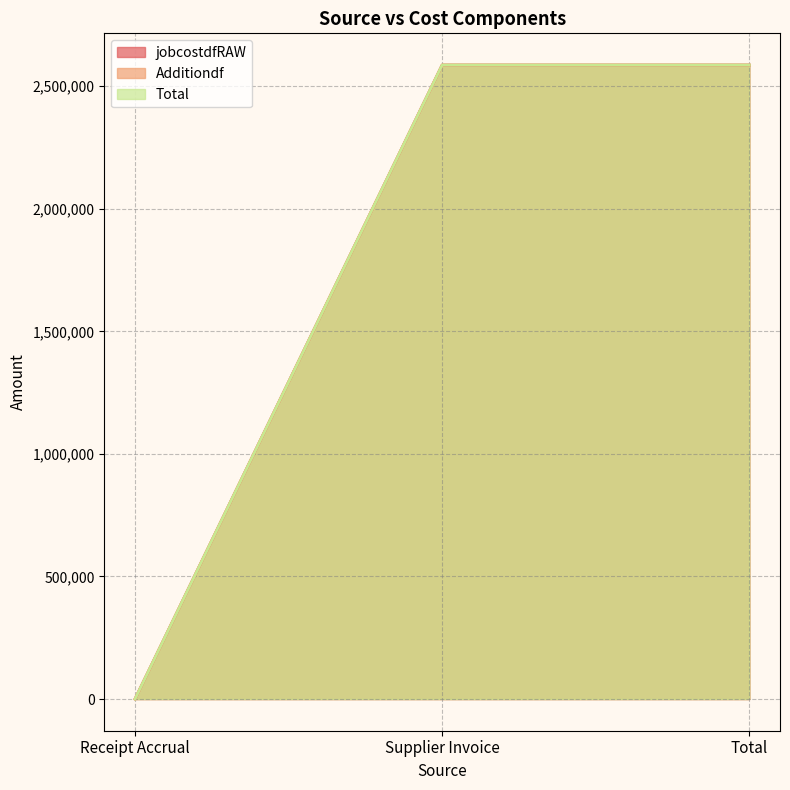

How many categories are shown in the chart?

3